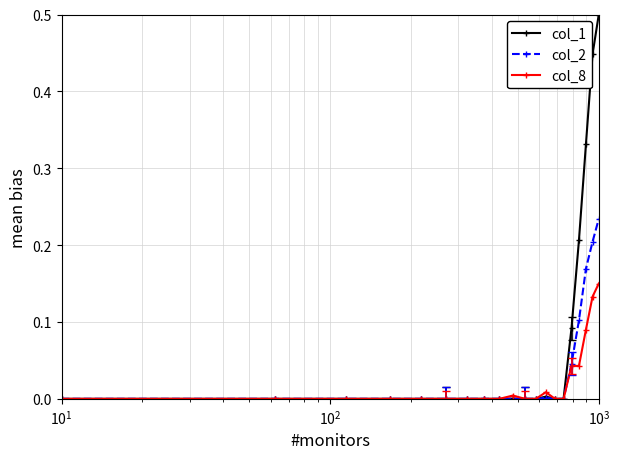

List the series in order of their overall mean, highest first.

col_1, col_2, col_8